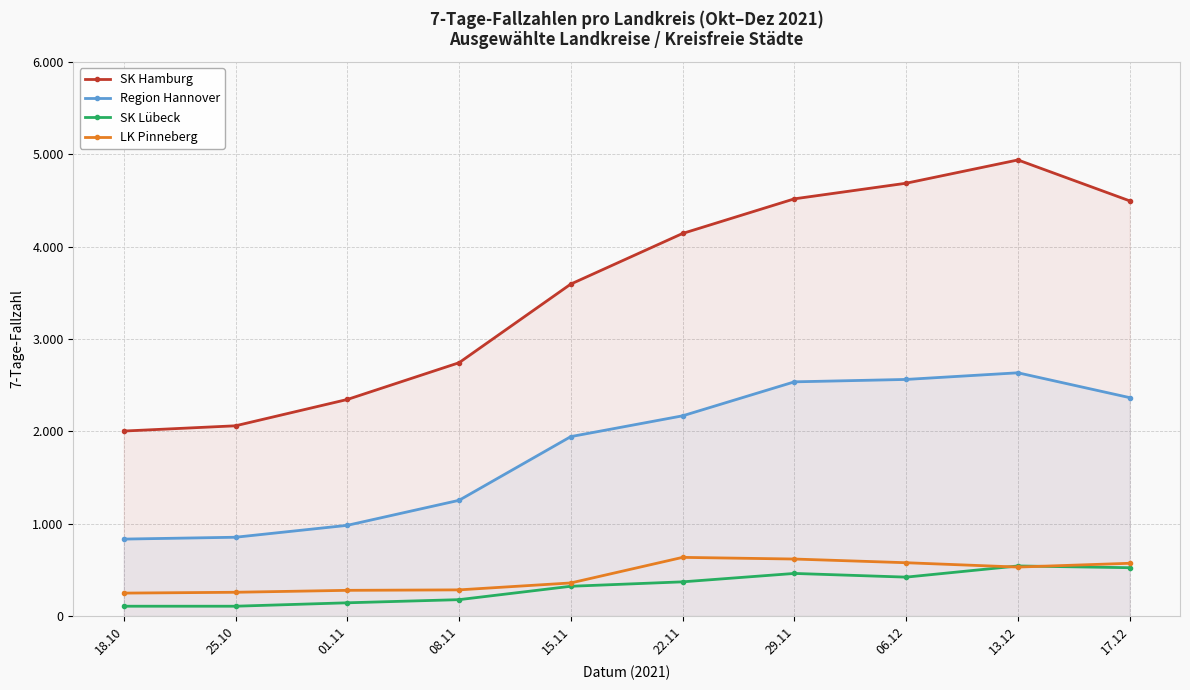

Which series has the widest spread of values?

SK Hamburg